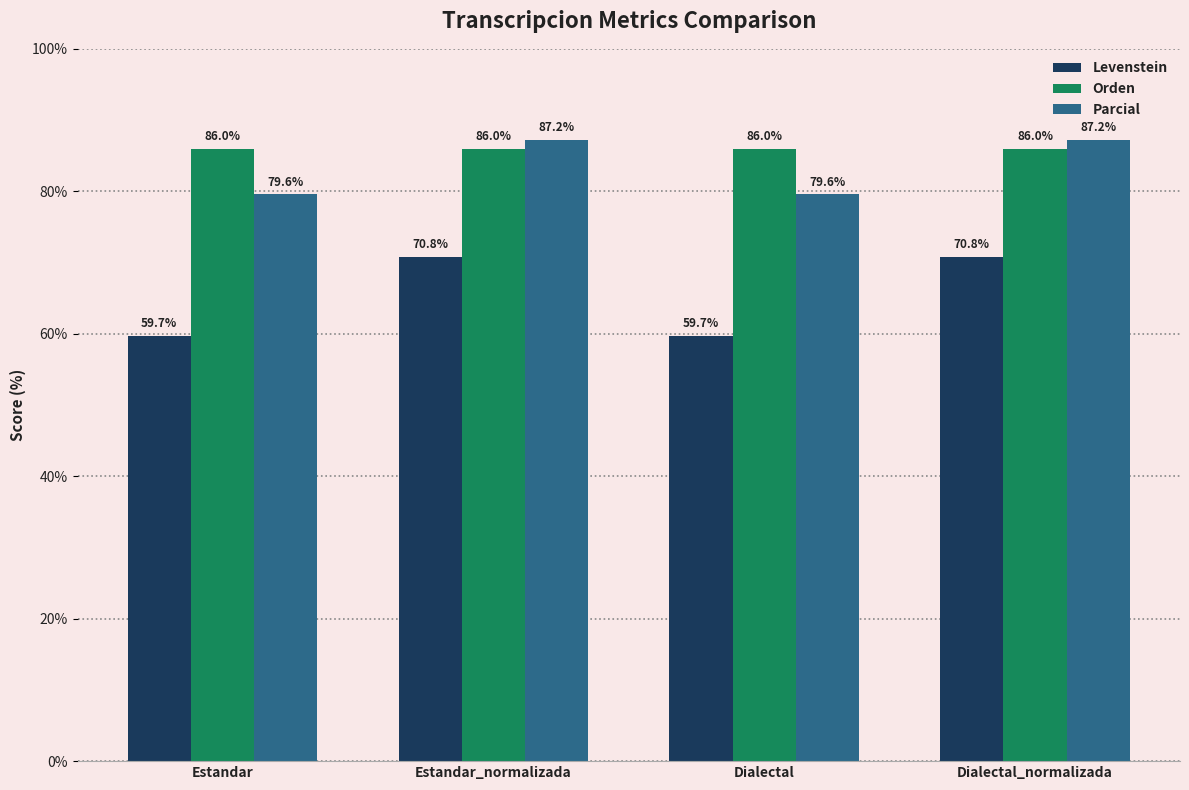

At which label does Levenstein first exceed 70?

Estandar_normalizada